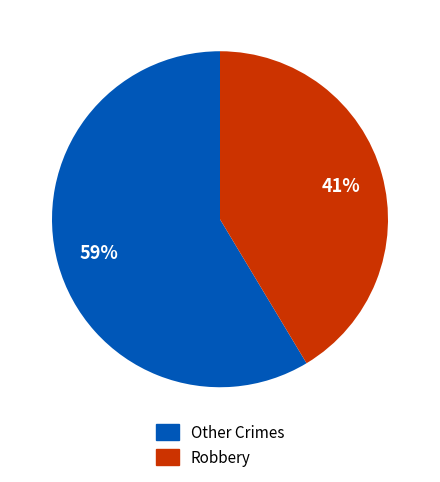

Approximately how many times larger is the value at Other Crimes compared to Robbery?

1.4